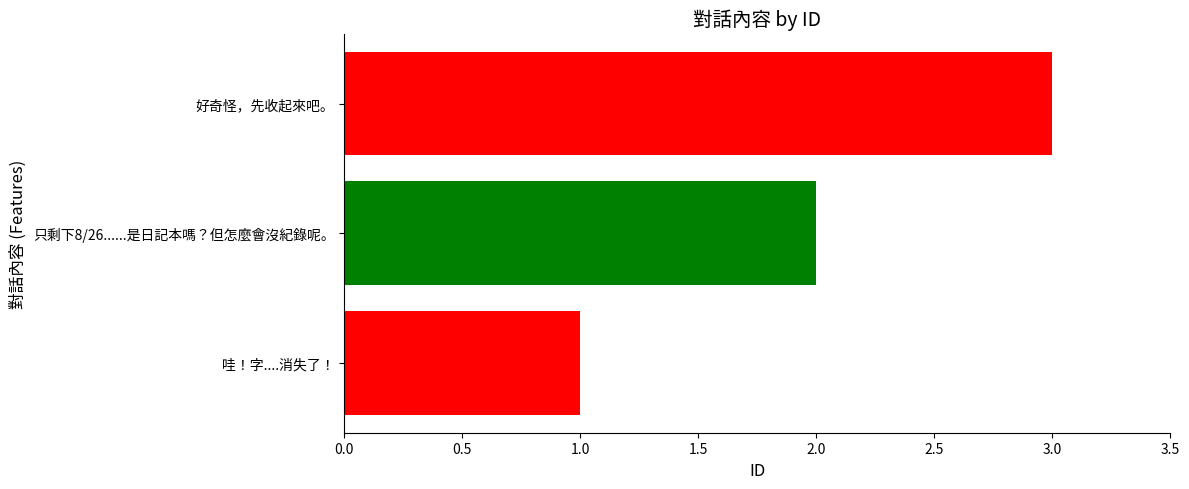

How many bars are there in total?

3